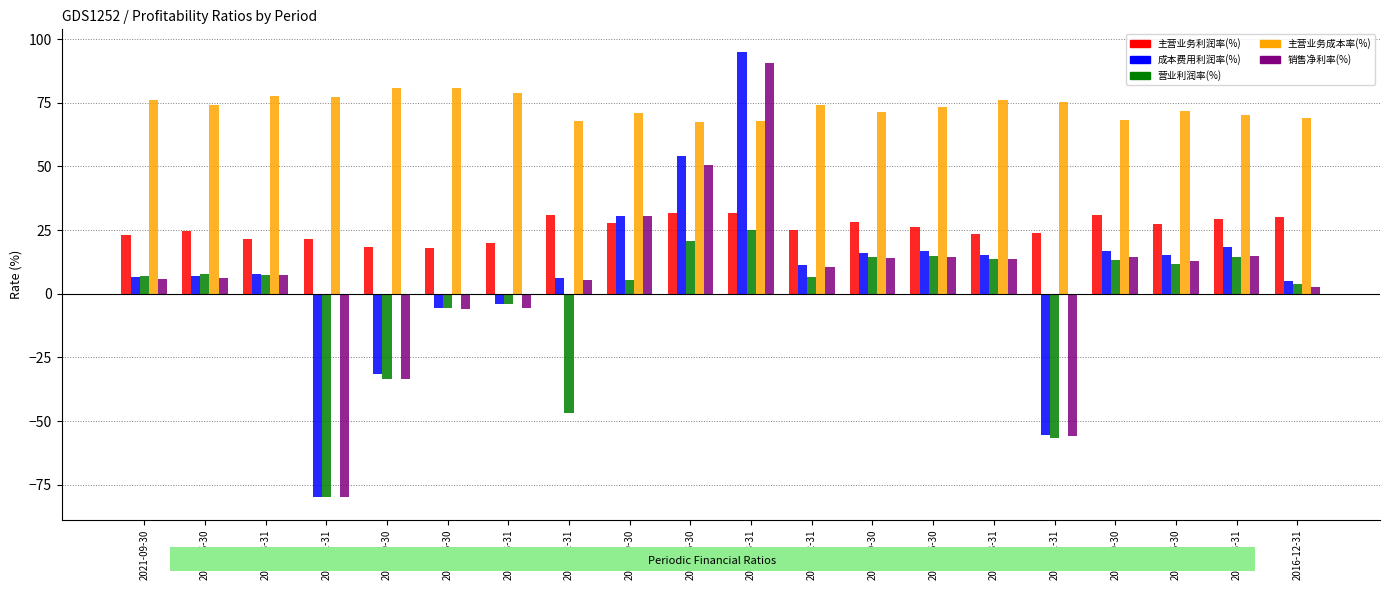

How many values in 销售净利率(%) are above zero?

15